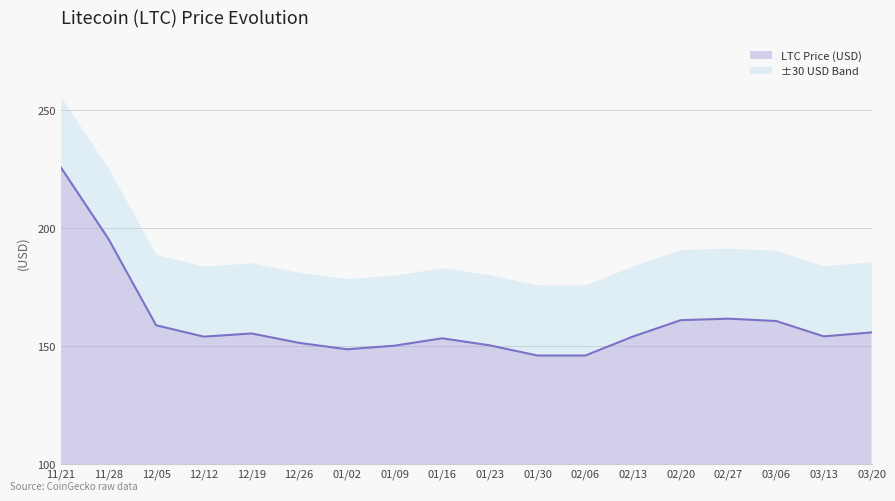

True or false: LTC Price (USD) has a value of 288.9 at 02/20.

False